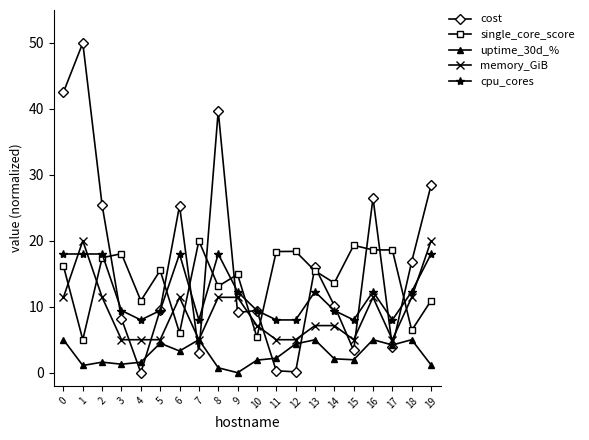

Is the value of memory_GiB at 14 greater than the value of single_core_score at 14?

No